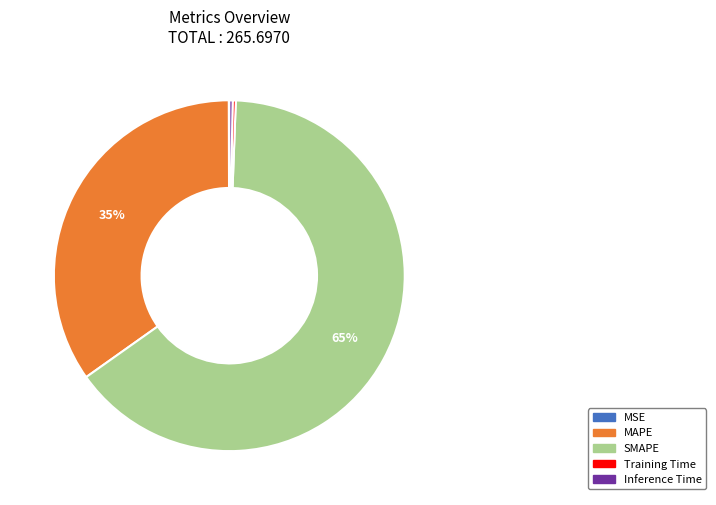

What percentage is the SMAPE slice, to the nearest percent?

65%